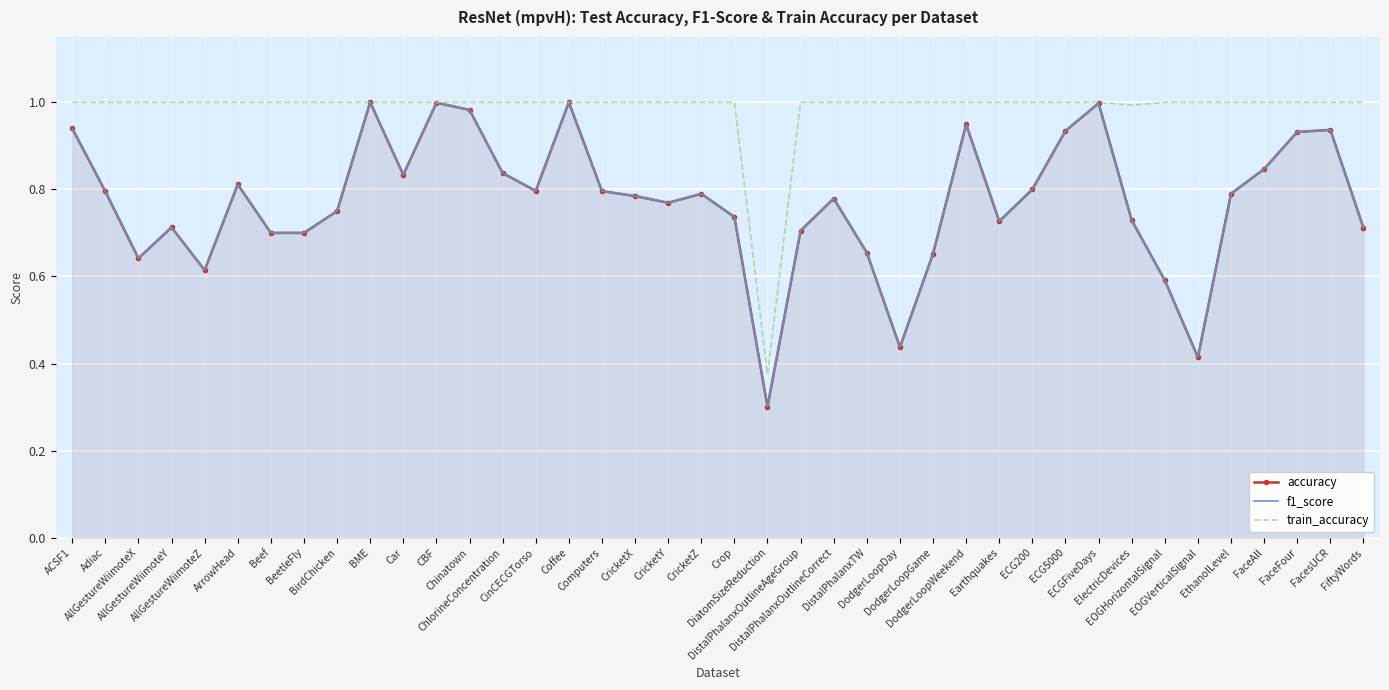

What is the total value across all series at BeetleFly?

2.4